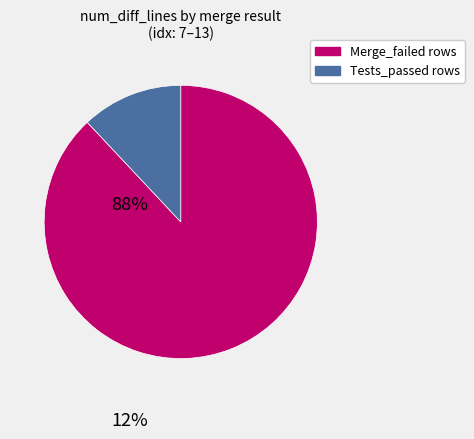

Is there any slice that represents more than half of the pie?

Yes